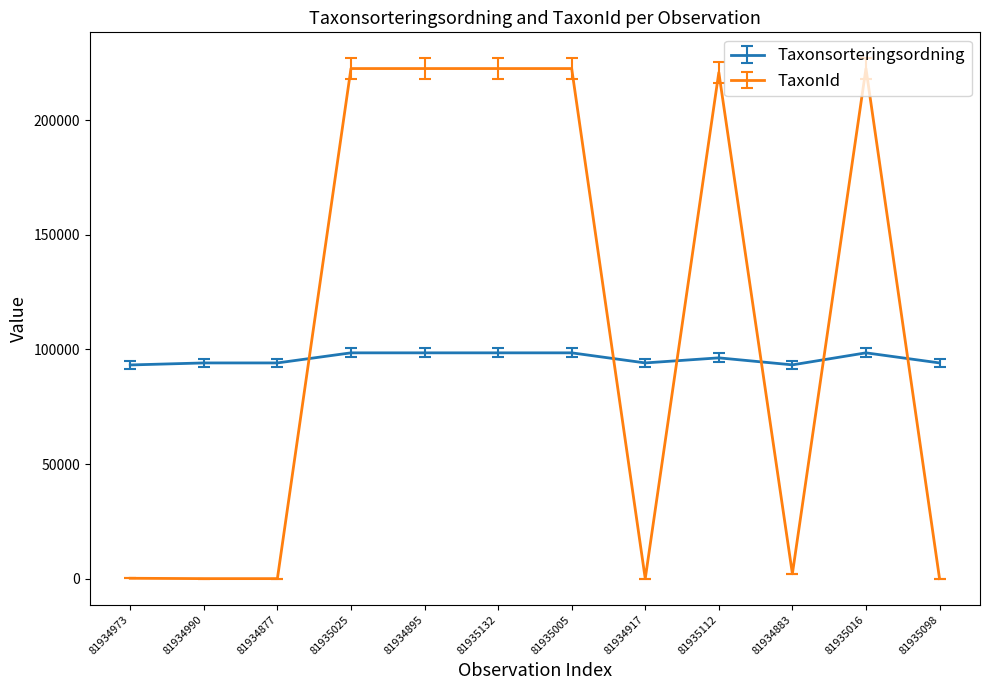

Which series has the widest spread of values?

TaxonId